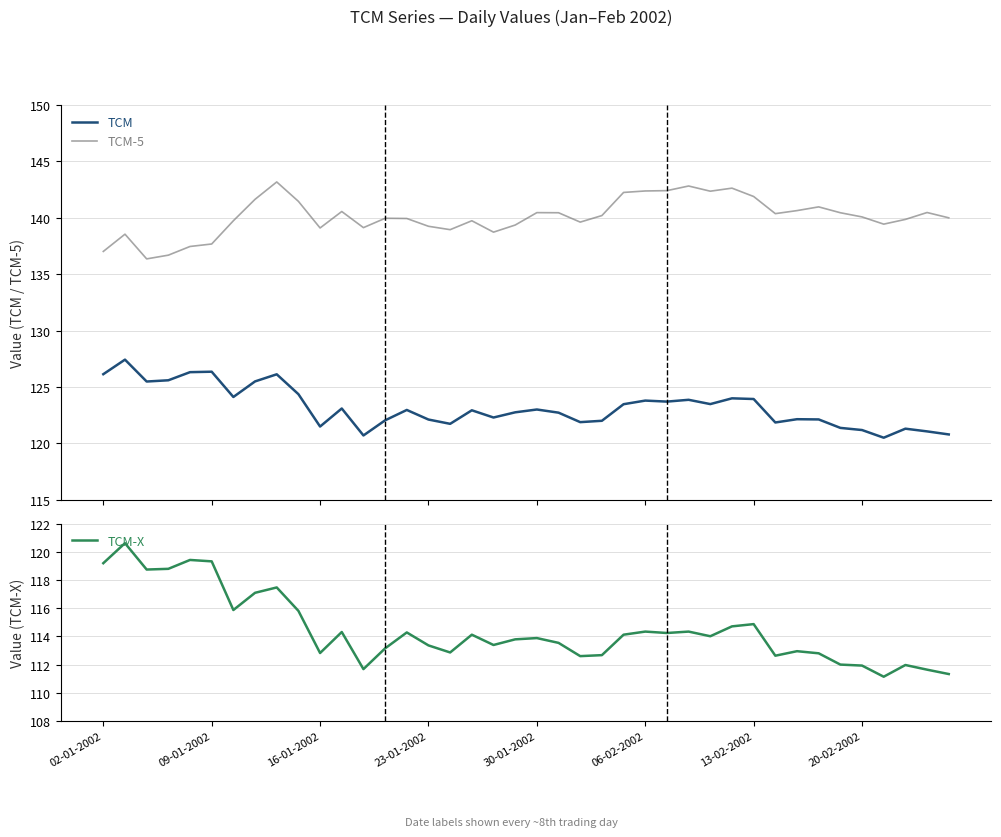

What is the sum of all TCM values?

4928.0